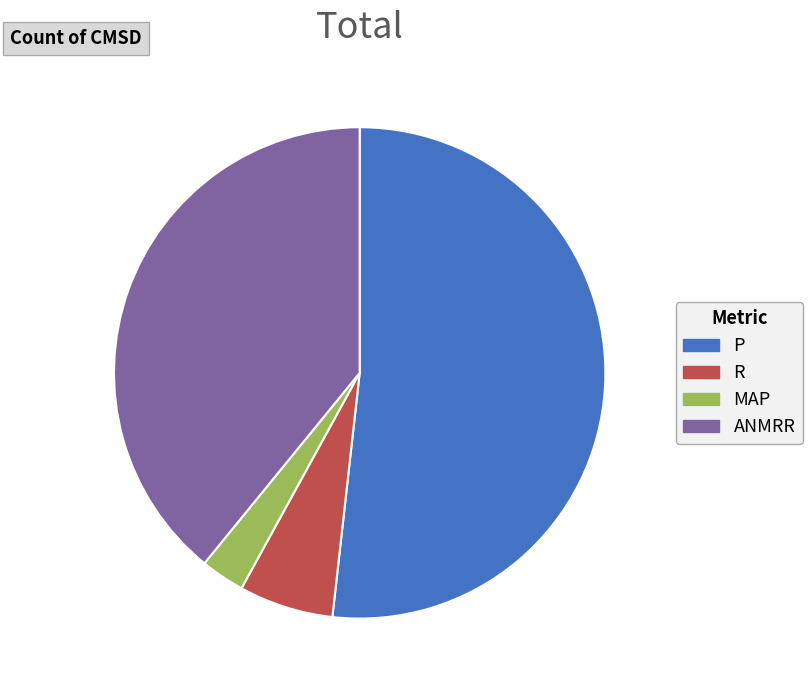

Rank the categories by value from lowest to highest.

MAP, R, ANMRR, P